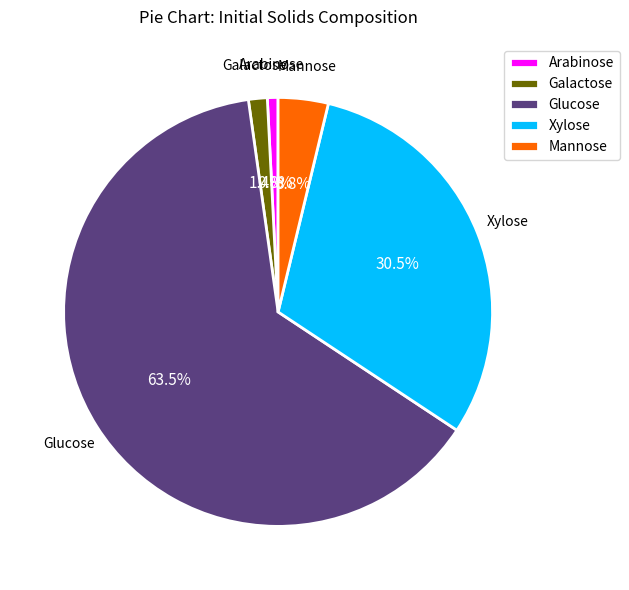

What is the ratio of the value at Mannose to the value at Xylose?

0.1